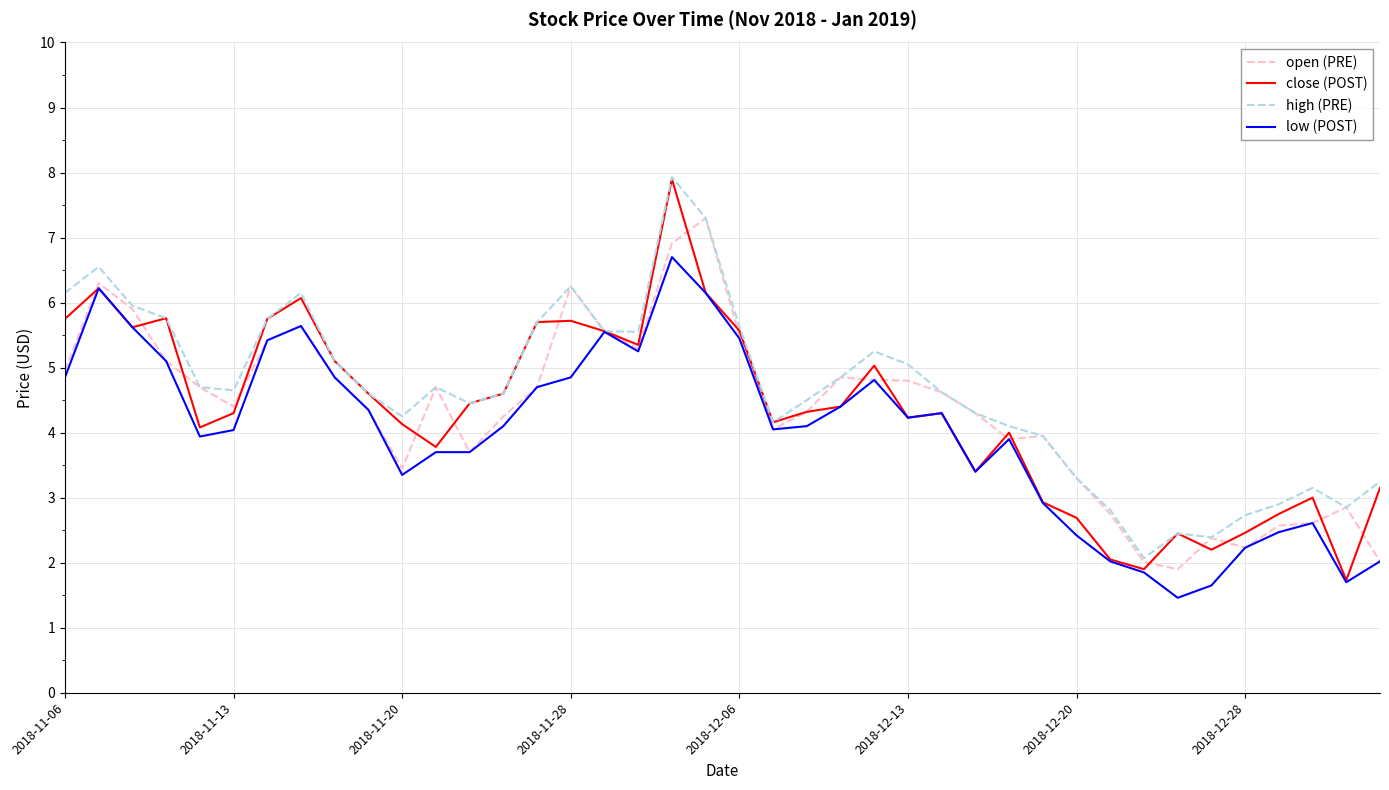

Which series has the largest range (max minus min)?

close (POST)